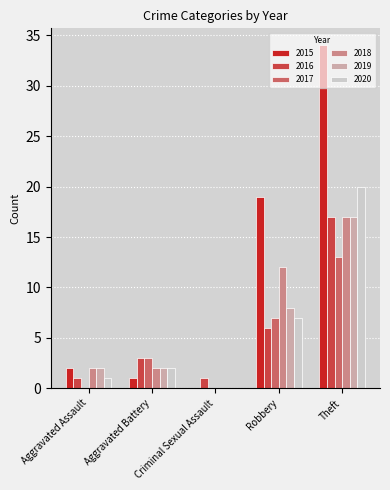

True or false: 2018 has a value of 7 at Criminal Sexual Assault.

False